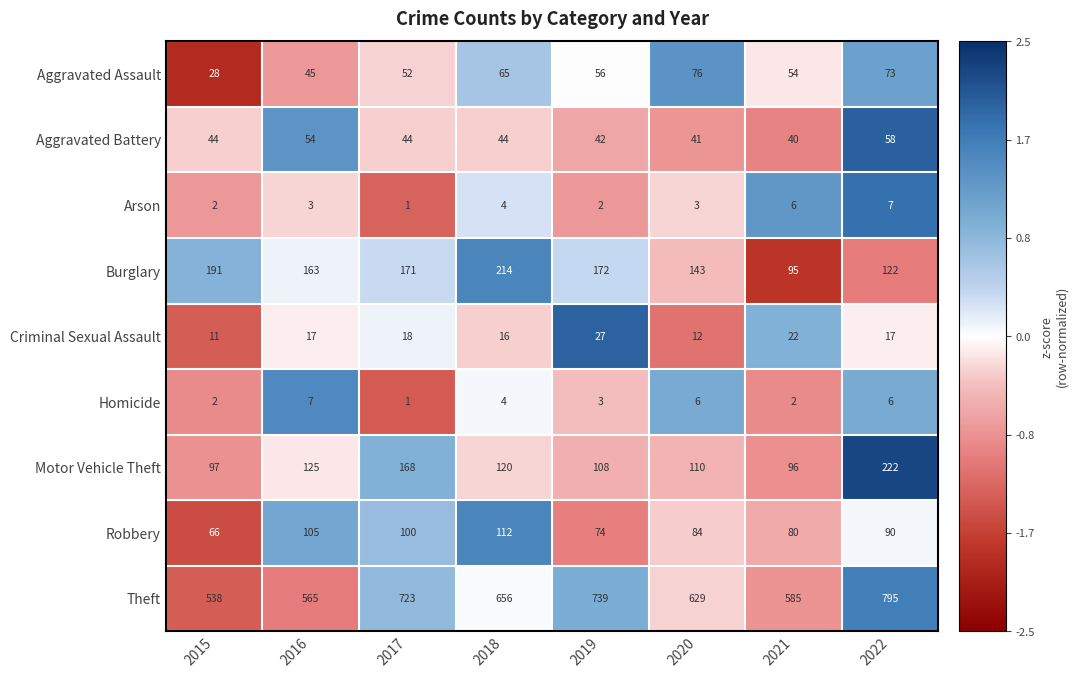

Rank the series at 2022 from lowest to highest value.

Homicide, Arson, Criminal Sexual Assault, Aggravated Battery, Aggravated Assault, Robbery, Burglary, Motor Vehicle Theft, Theft